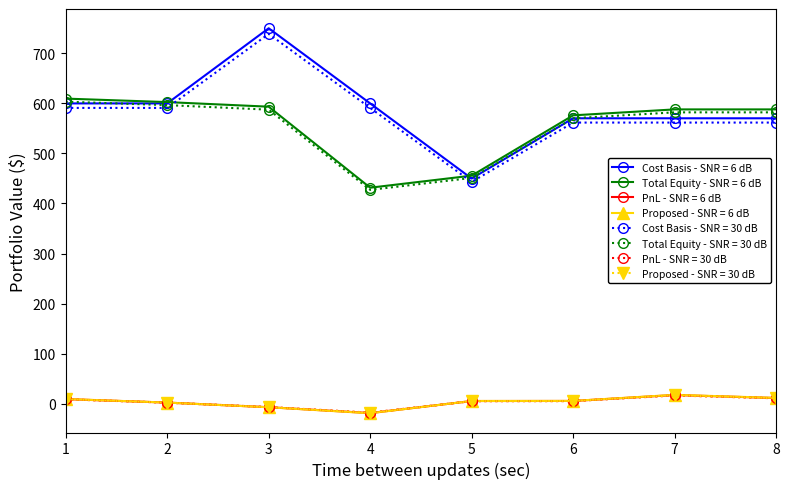

What is the smallest value displayed?

-18.7